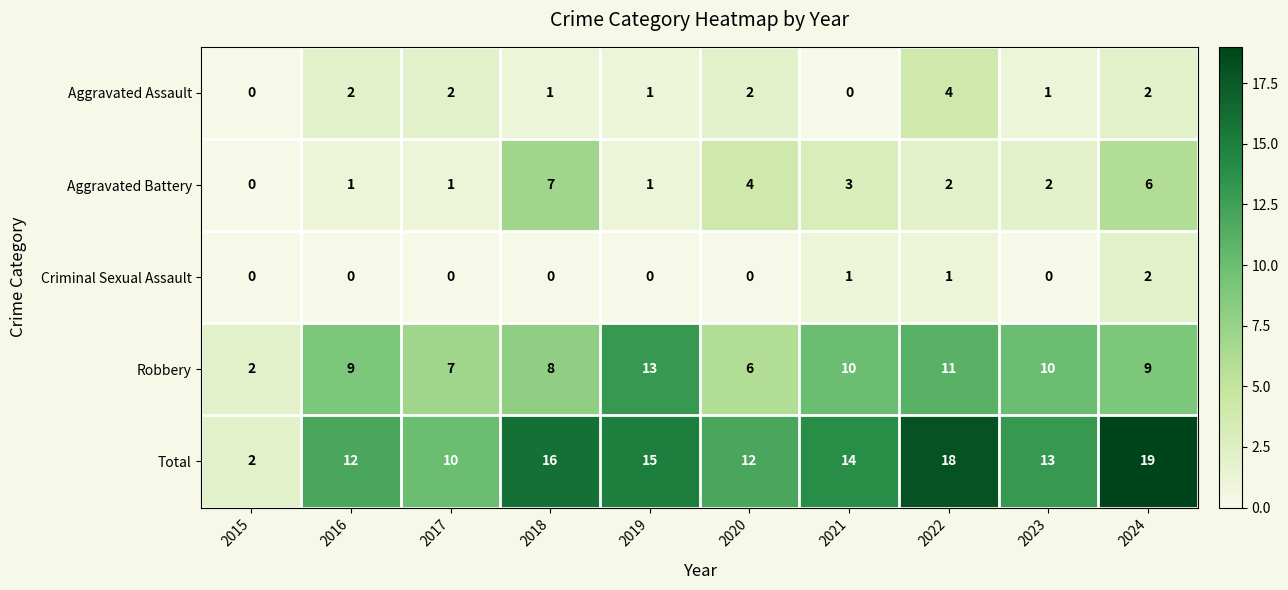

What is the spread (max minus min) of values at 2019?

15